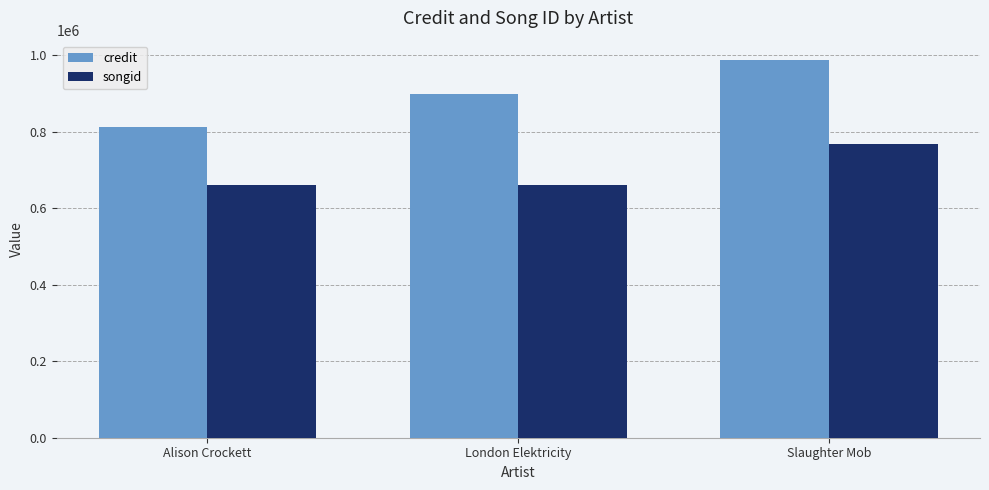

Which series has the widest spread of values?

credit